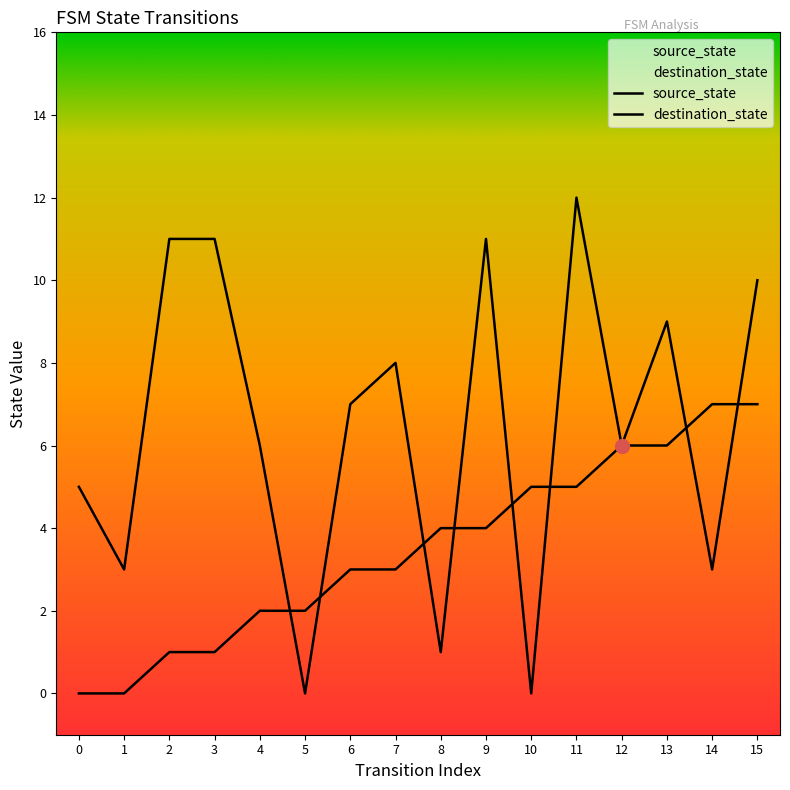

Reading left to right, extract all data points from this chart.

source_state: 0=0	1=0	2=1	3=1	4=2	5=2	6=3	7=3	8=4	9=4	10=5	11=5	12=6	13=6	14=7	15=7
destination_state: 0=5	1=3	2=11	3=11	4=6	5=0	6=7	7=8	8=1	9=11	10=0	11=12	12=6	13=9	14=3	15=10